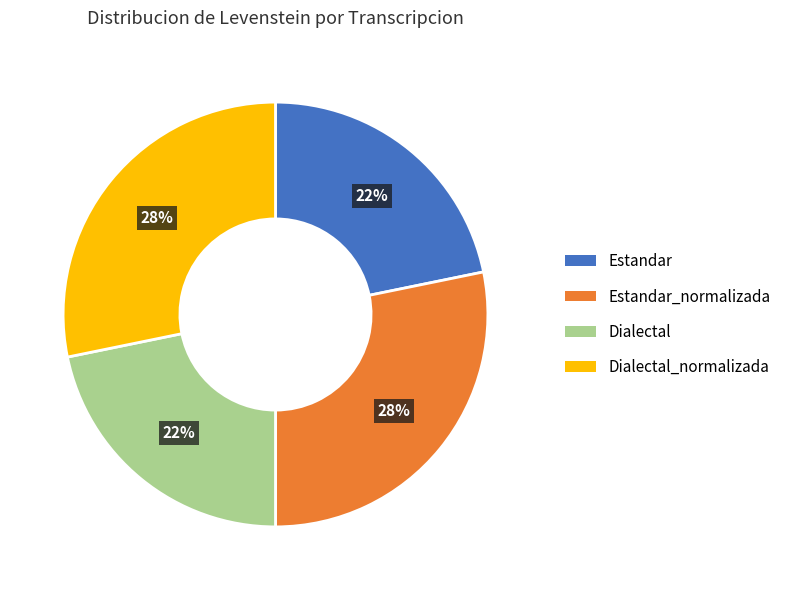

Does any single category account for the majority?

No